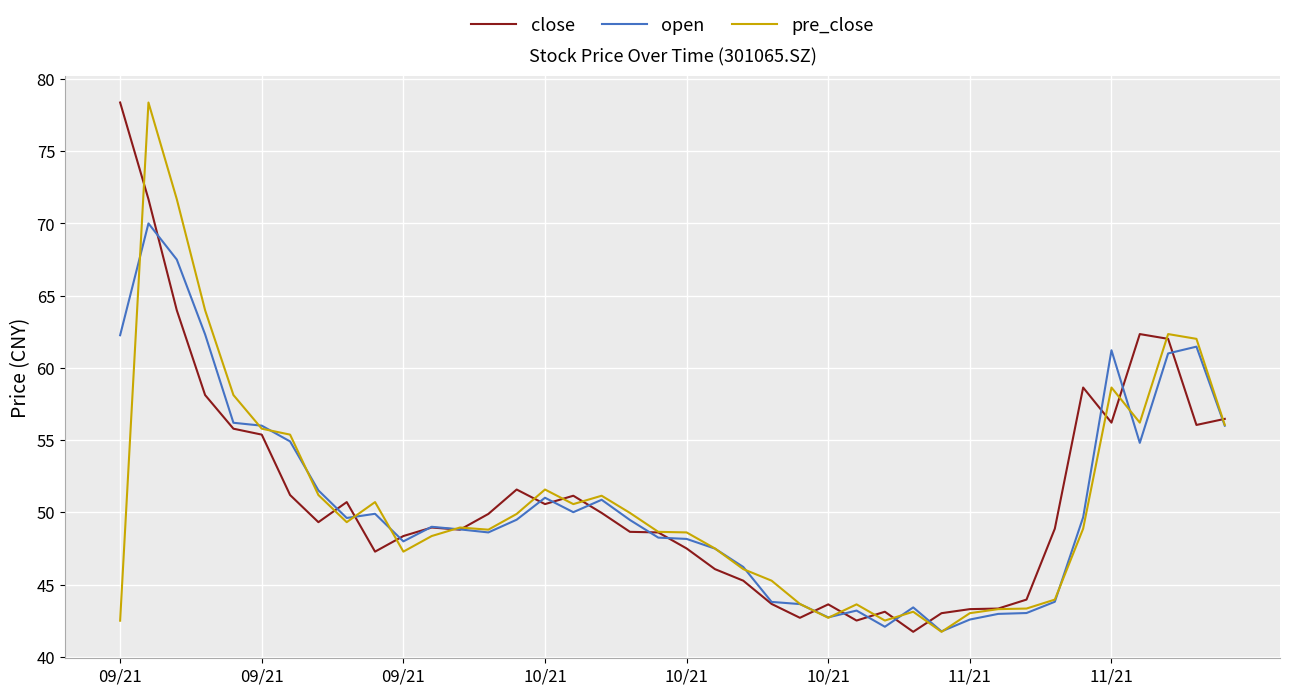

Does the chart display data point markers on the line(s)?

No